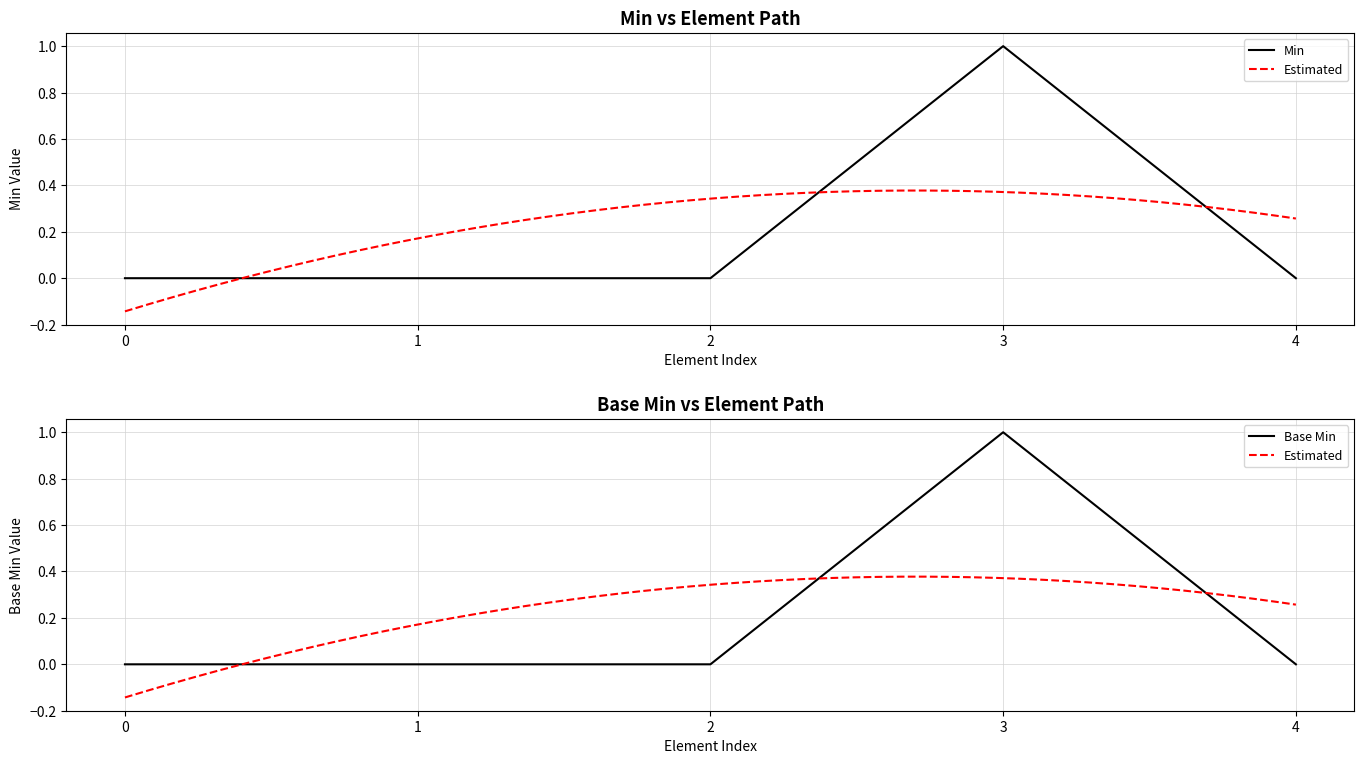

Is it true that Min equals -1 at 4?

False